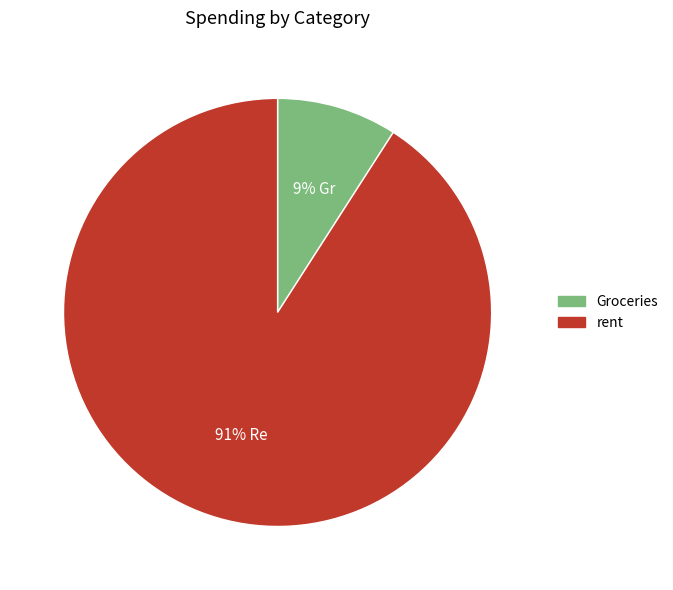

Count the number of slices in the pie.

2